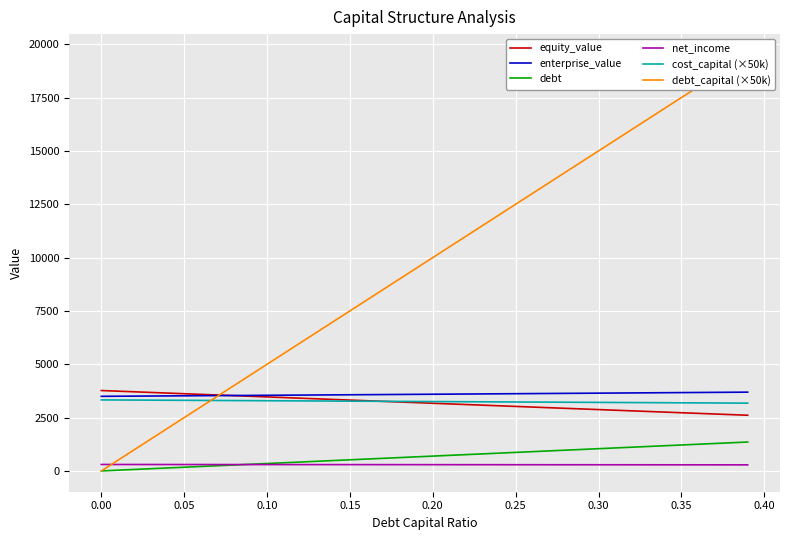

Is this an area chart (filled region under the line)?

No